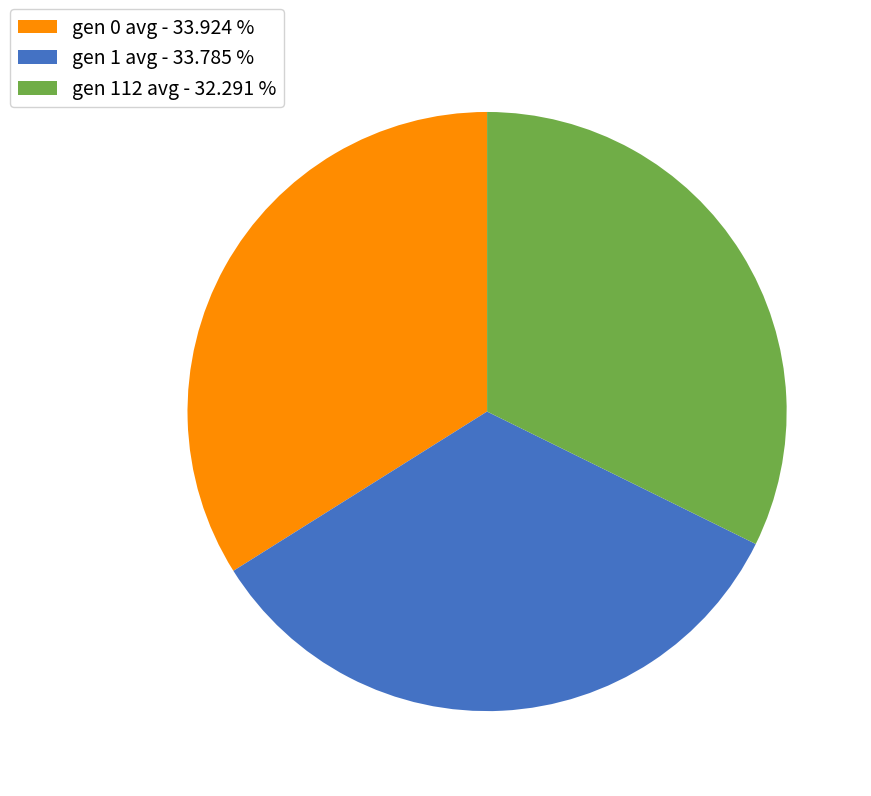

Is gen 0 avg the majority of the pie?

No